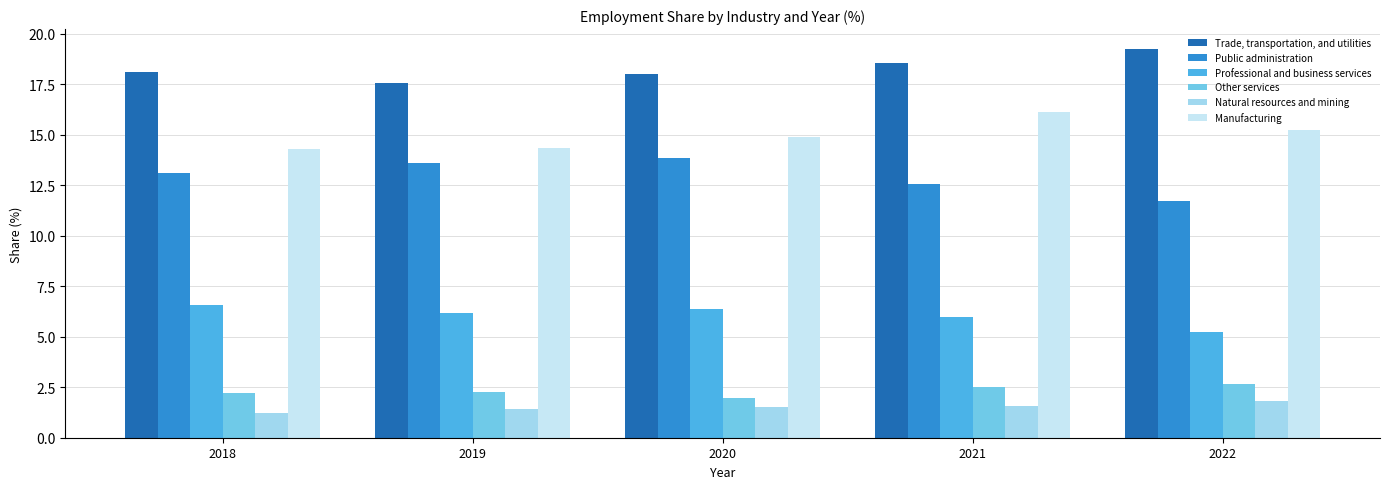

What is the difference between the Public administration values at 2021 and 2019?

1.1